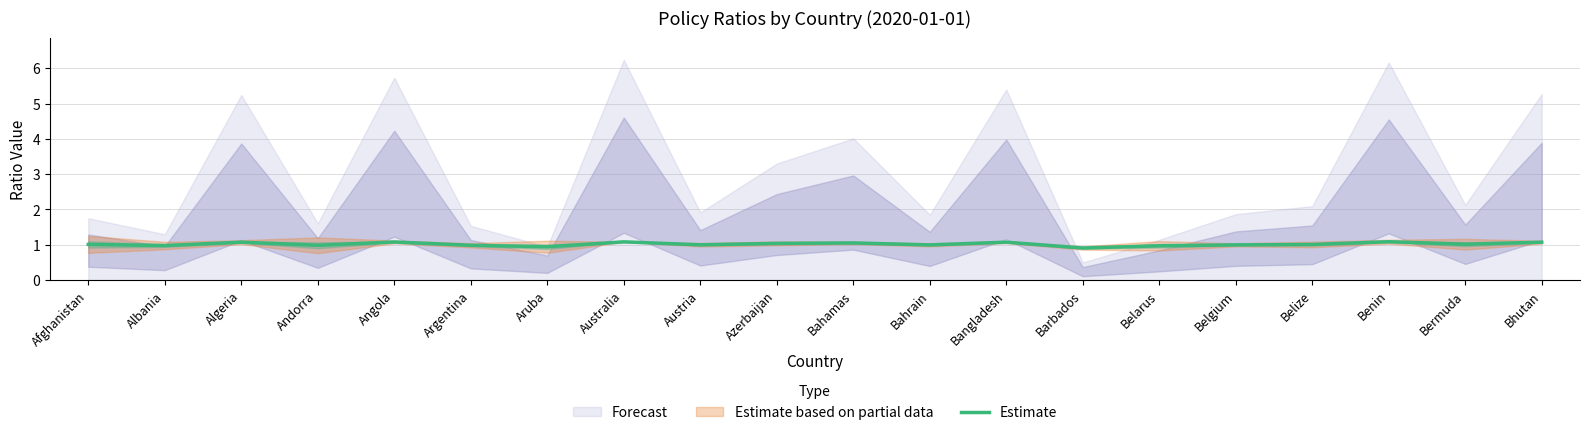

Which label corresponds to the smallest value in the chart?

Barbados